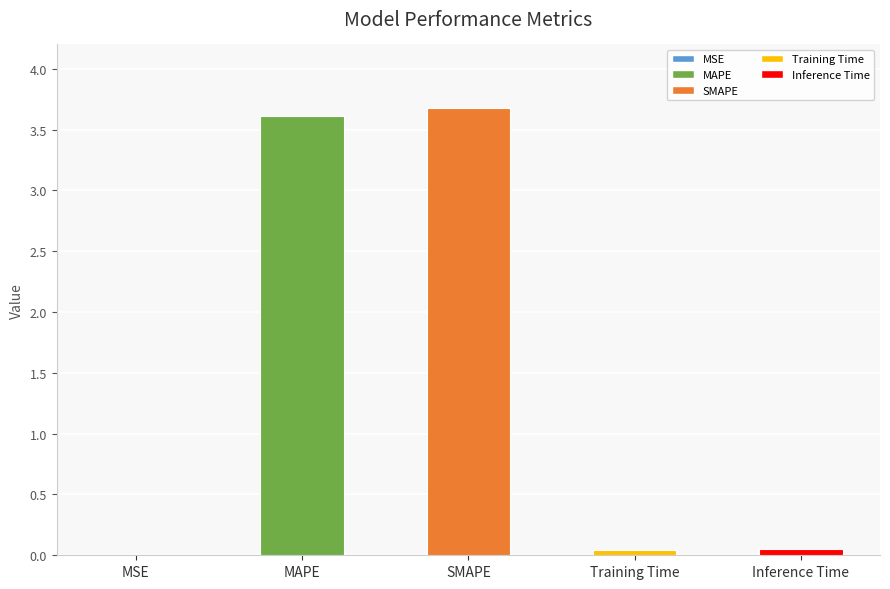

What is the greatest value displayed?

3.7